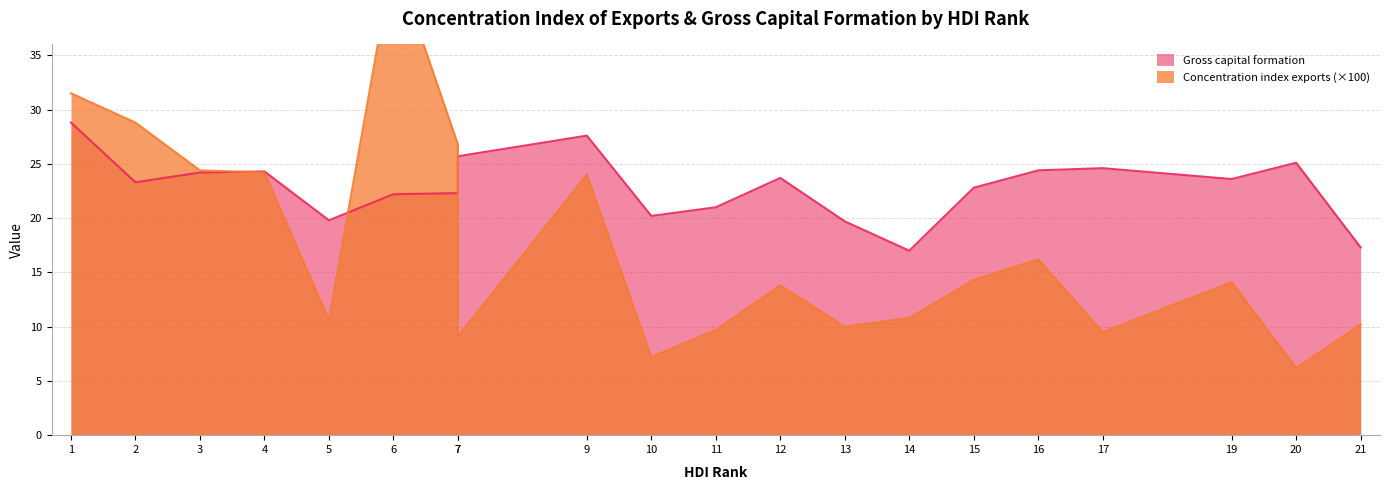

What is the average value of the Gross capital formation series?

22.9